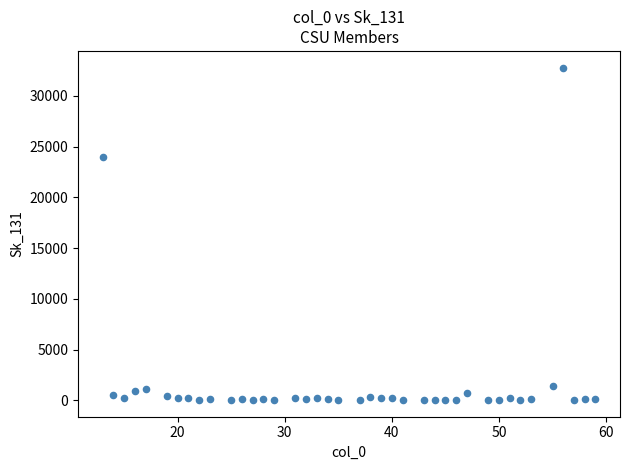

What Y value in the scatter plot is closest to 16399?

23932